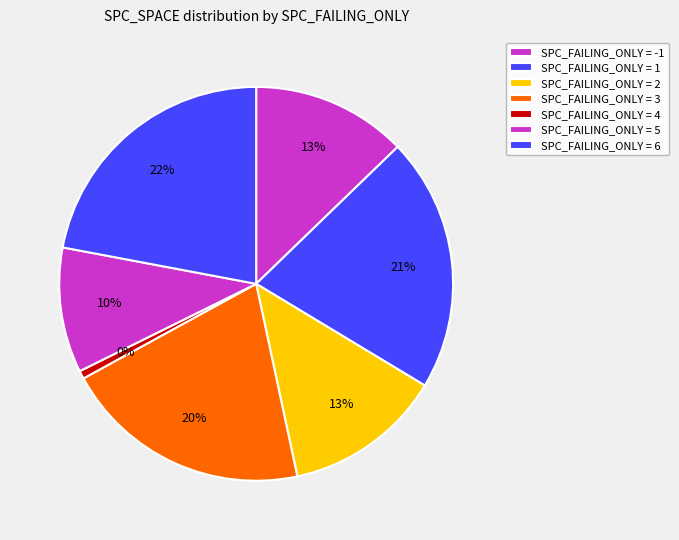

Combined, do 17 and 15 account for over 50%?

No